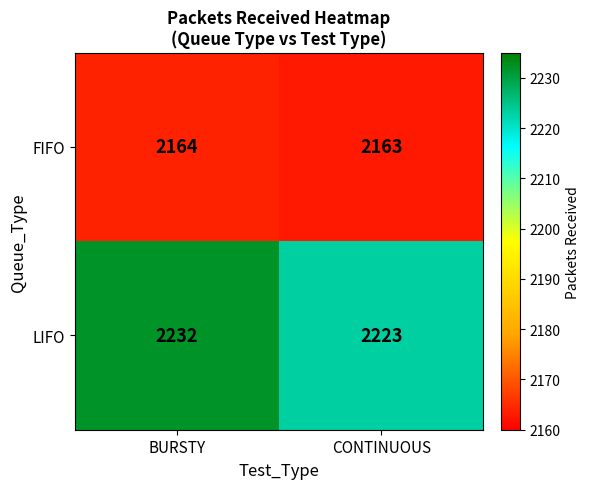

How many data points does each series have?

2